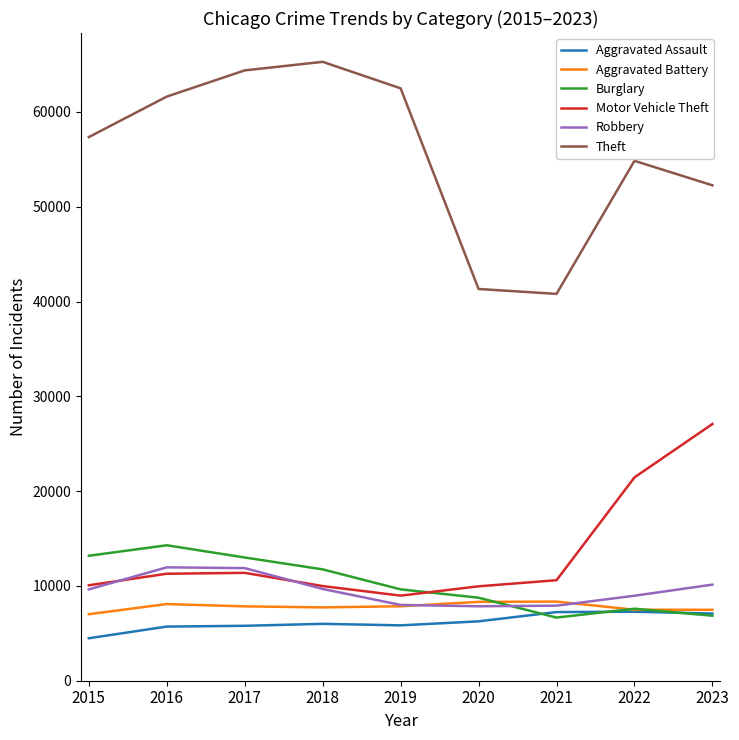

Which series has the widest spread of values?

Theft